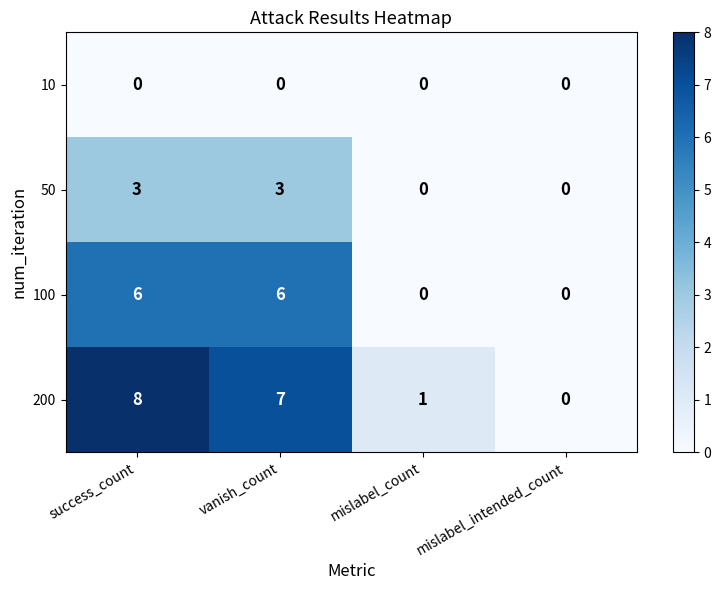

Which category has the highest value across all series?

success_count